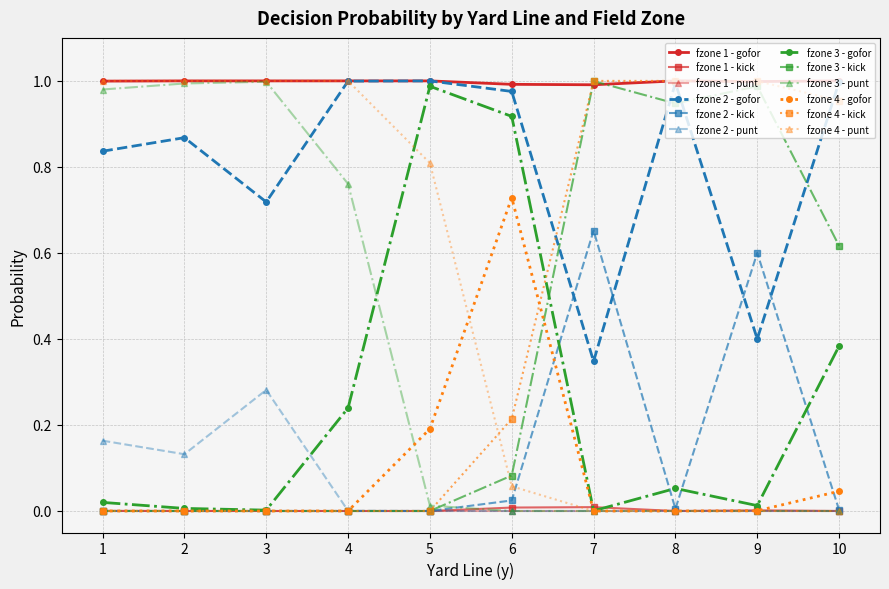

True or false: fzone 2 - gofor has more than 0 interior local peaks.

True